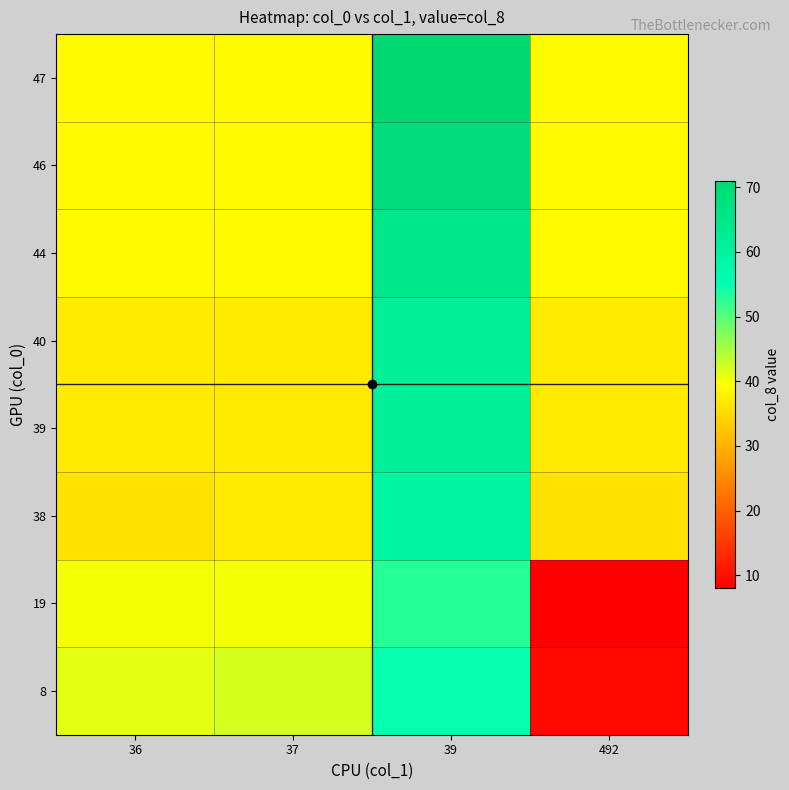

List the series in order of their peak value, highest first.

47, 46, 44, 39, 40, 38, 8, 19